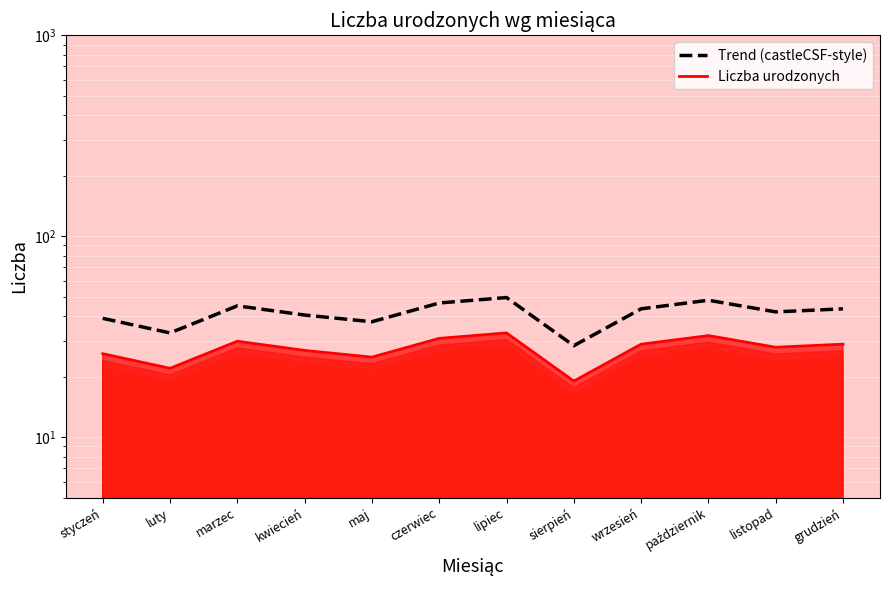

At which category does Liczba urodzonych reach its first local valley?

luty